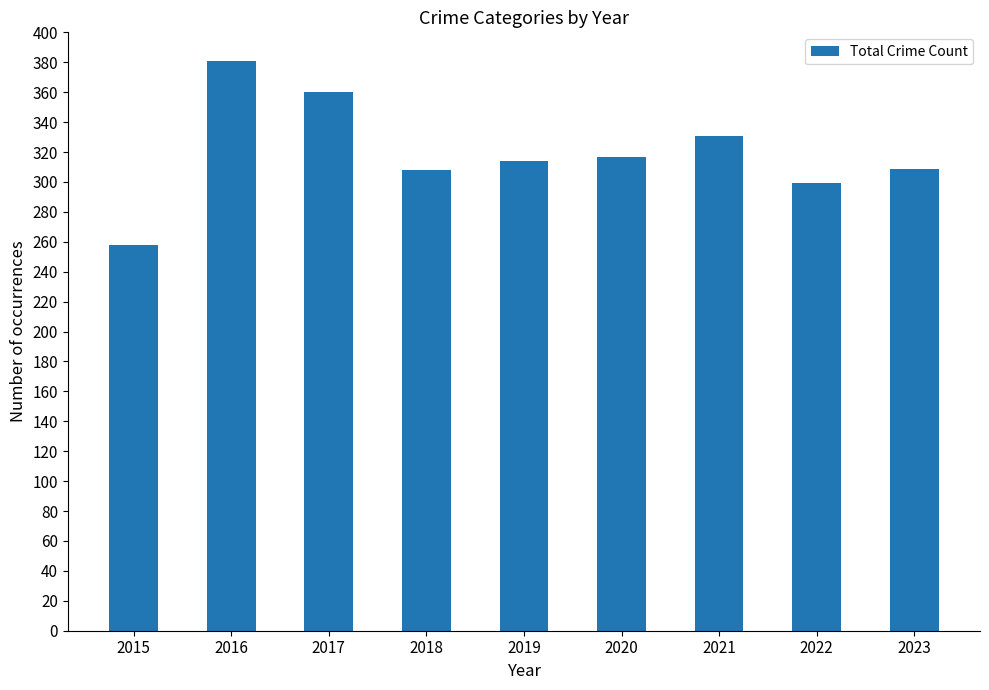

How many series are shown in this chart?

1